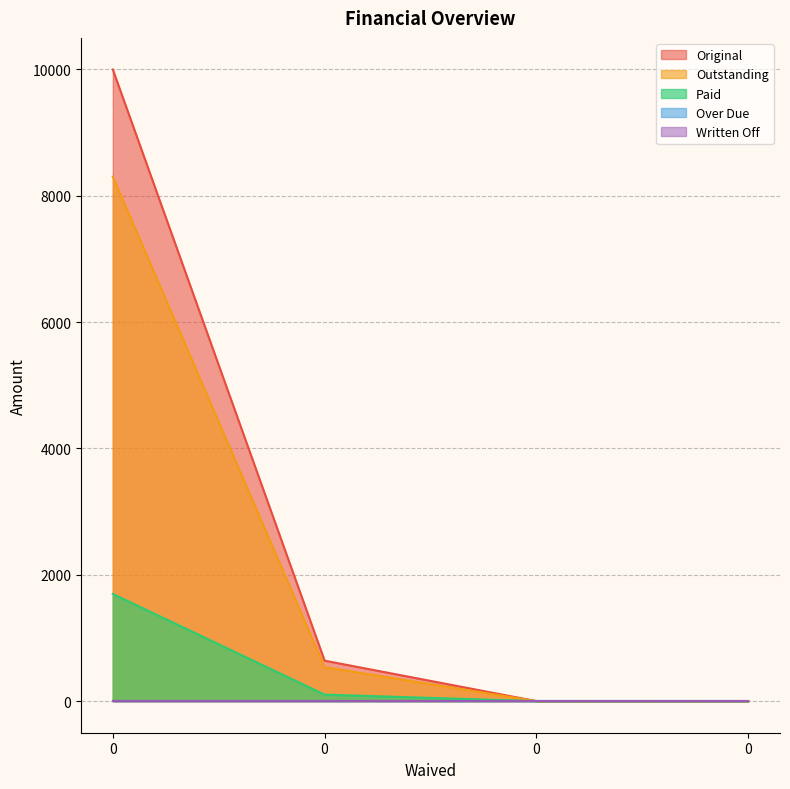

What is the spread (max minus min) of values at 0?

8303.0